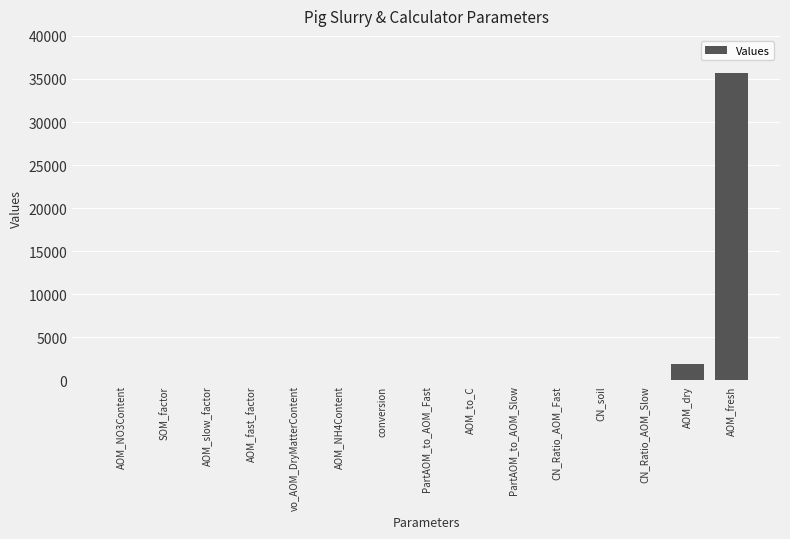

Which category has the highest value across all series?

AOM_fresh